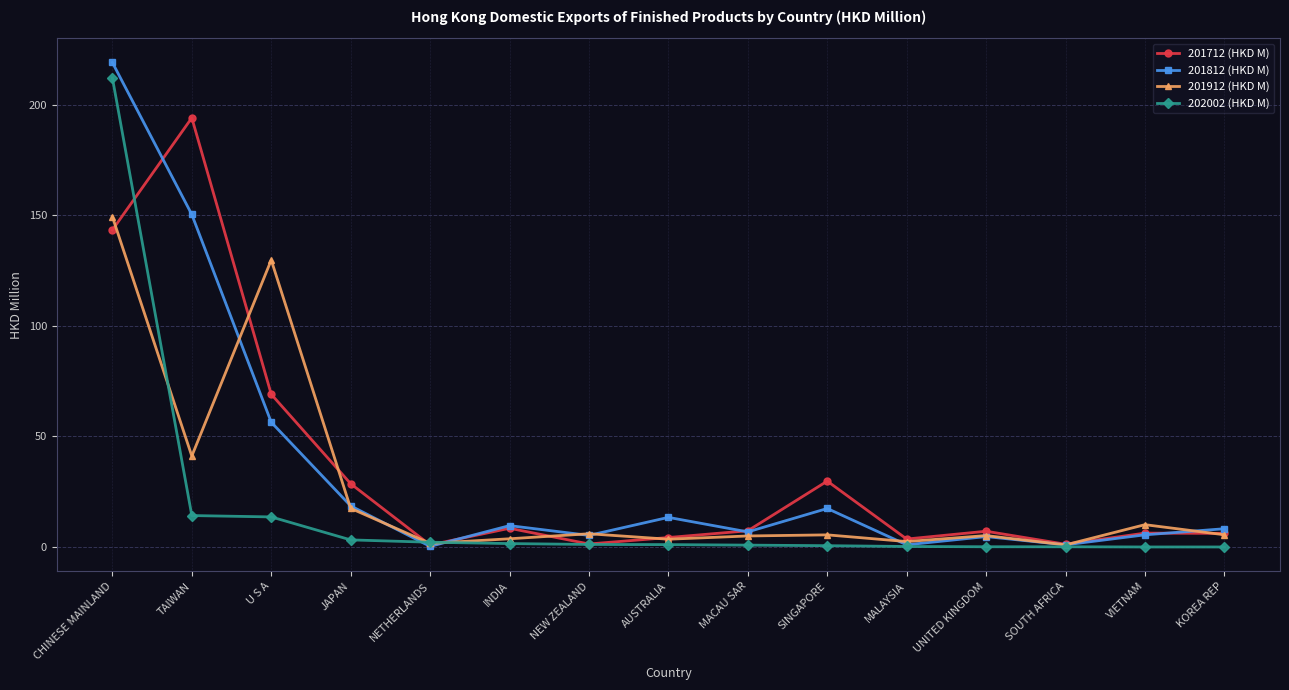

At which category is the sum across all series the highest?

CHINESE MAINLAND